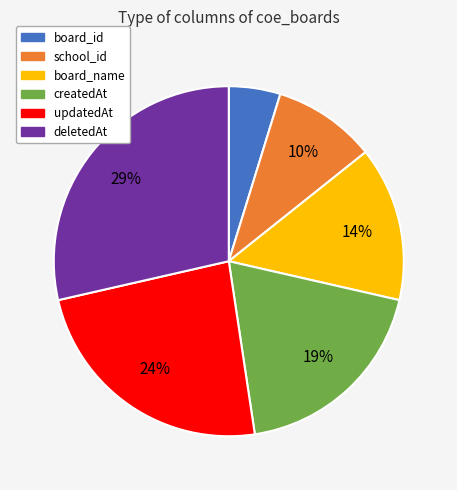

To the nearest percent, what portion does createdAt represent?

19%